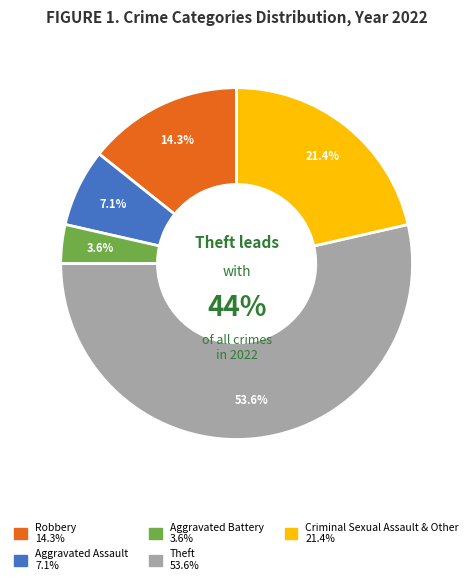

The Theft slice represents 54% of the pie. True or false?

True